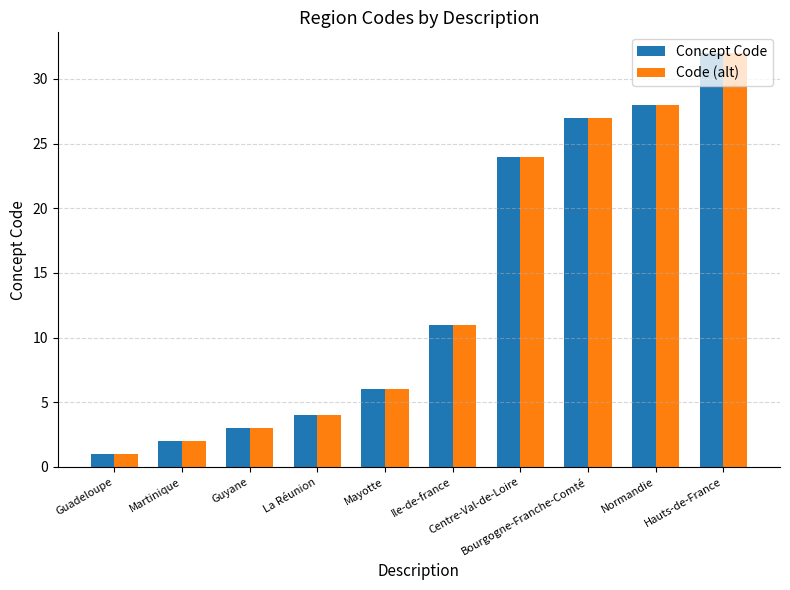

Does the chart contain stacked bars?

No